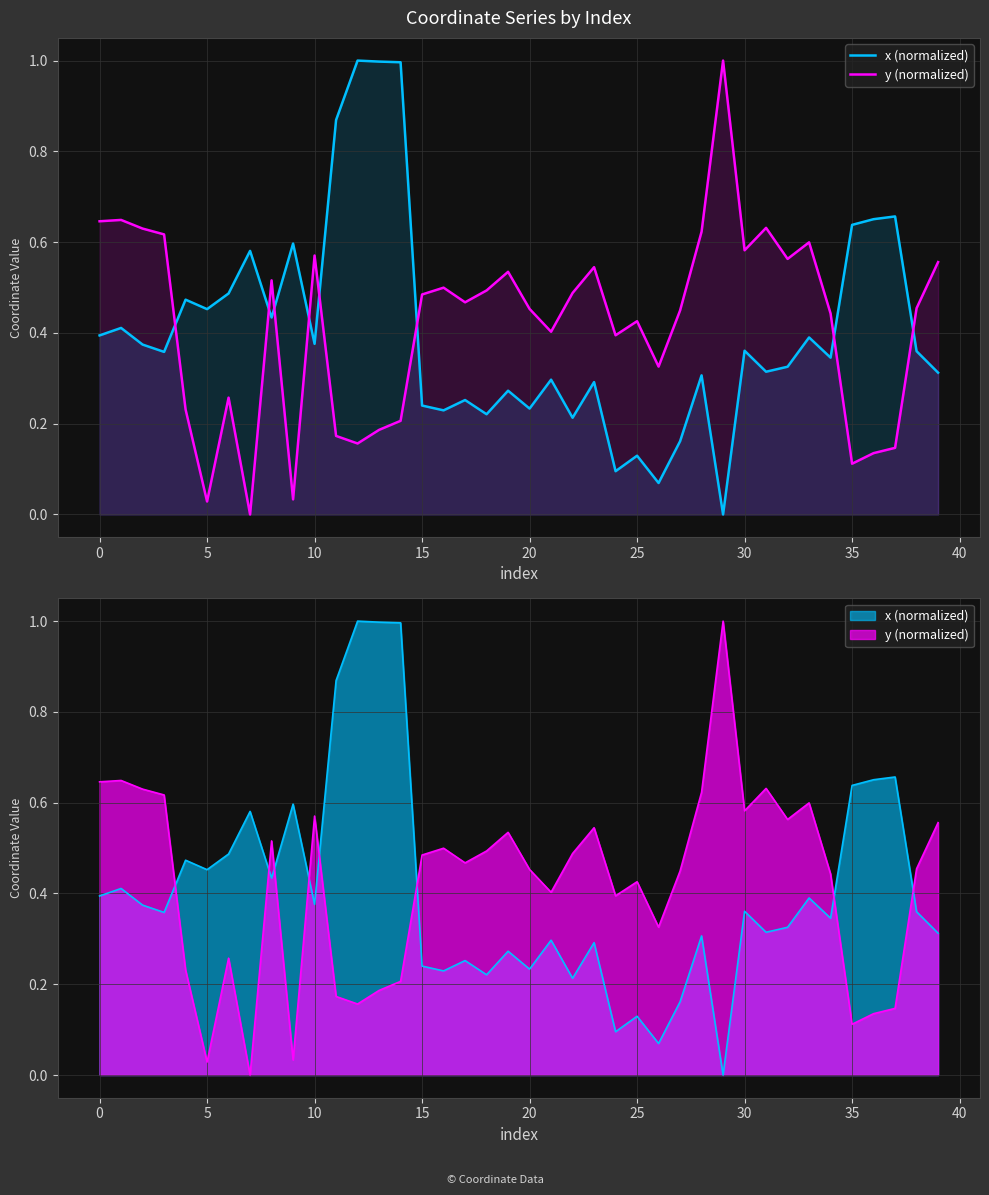

At which label is x (normalized) closest to 0?

29